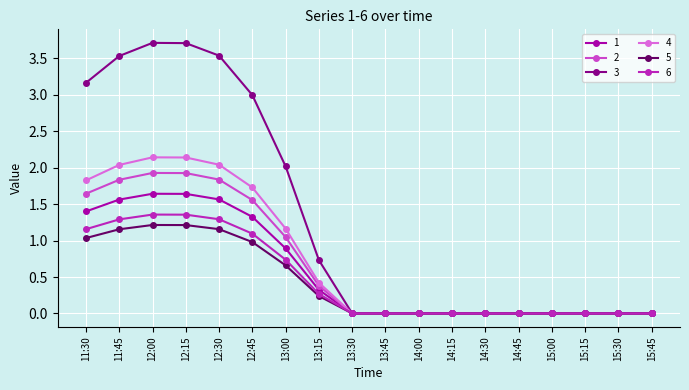

Which series has the largest total across all categories?

3